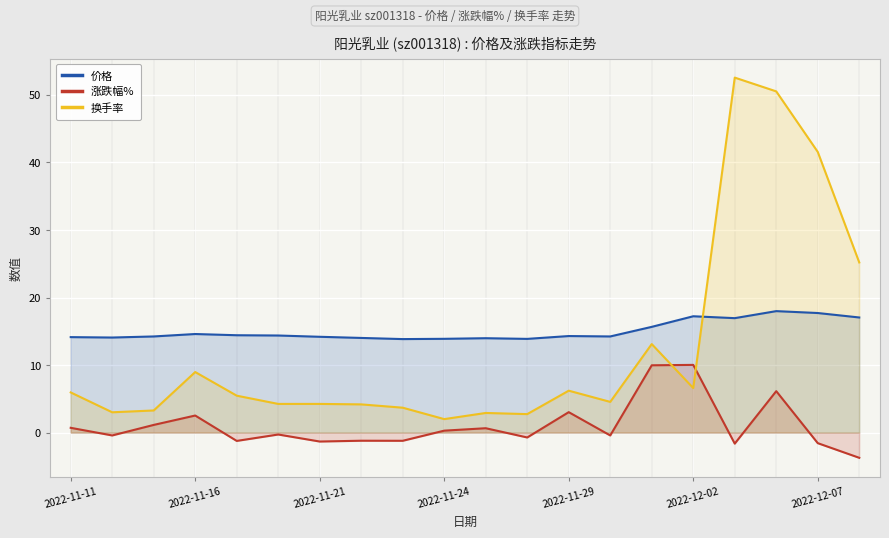

List the series in order of their peak value, lowest first.

涨跌幅%, 价格, 换手率